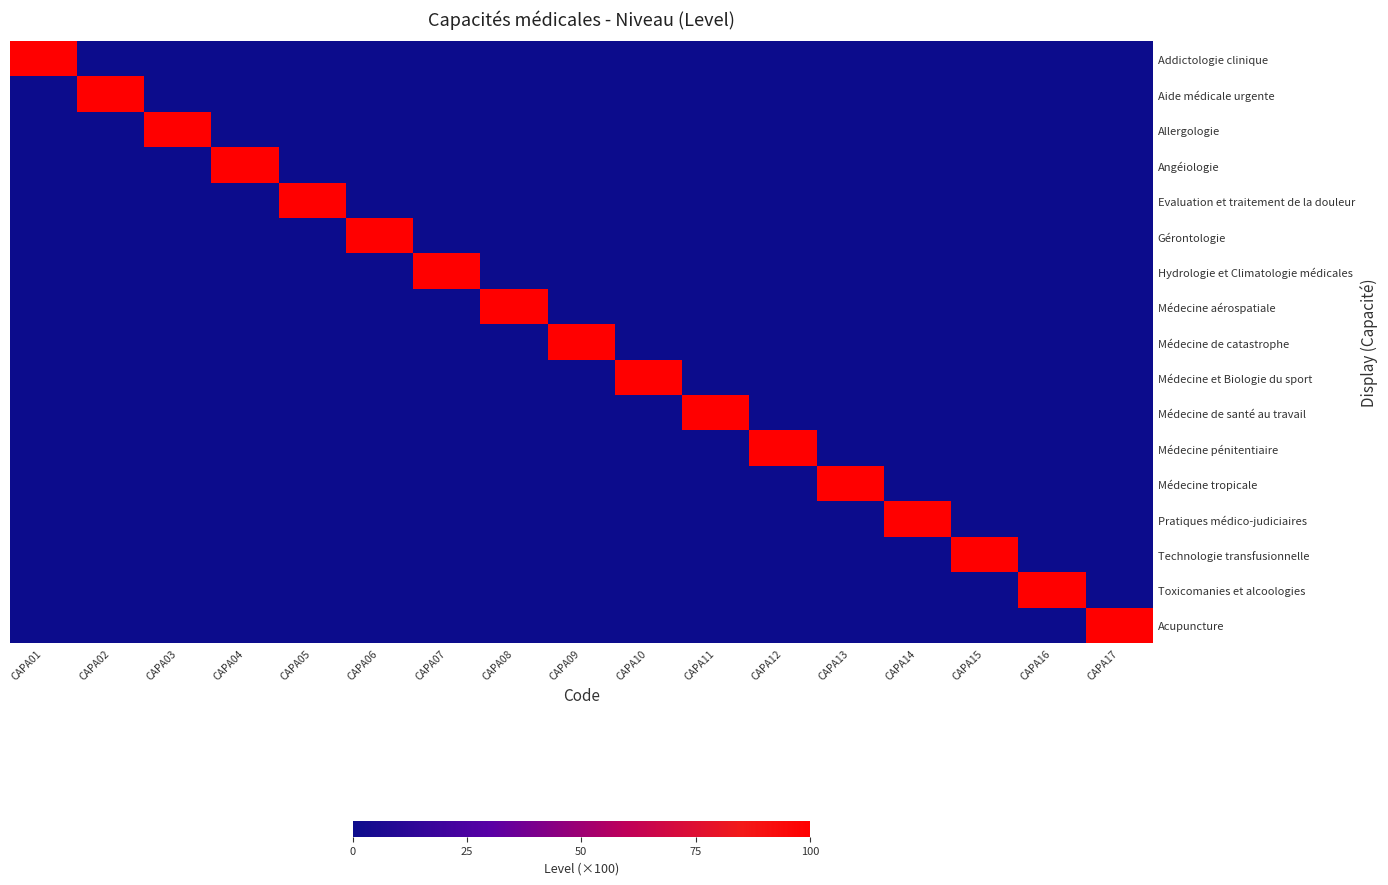

How many distinct data groups are displayed?

17